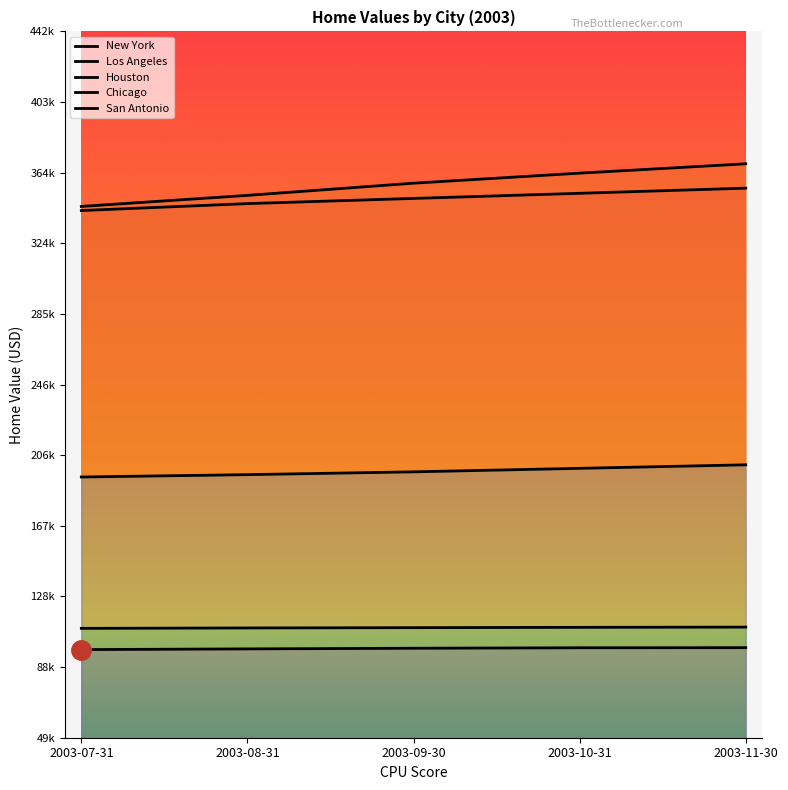

At which category does the chart reach its minimum across all series?

2003-07-31